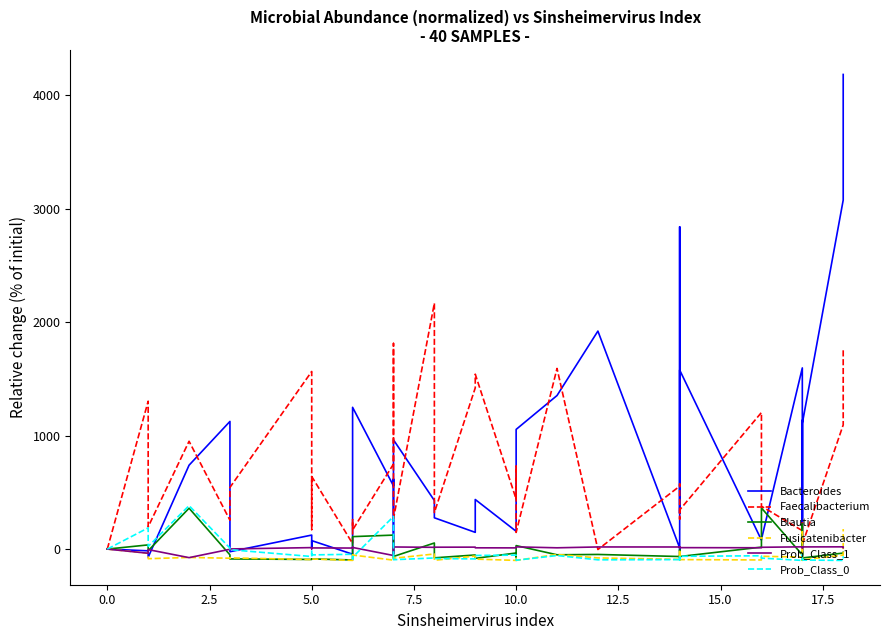

How many values in the Fusicatenibacter series exceed -80?

19